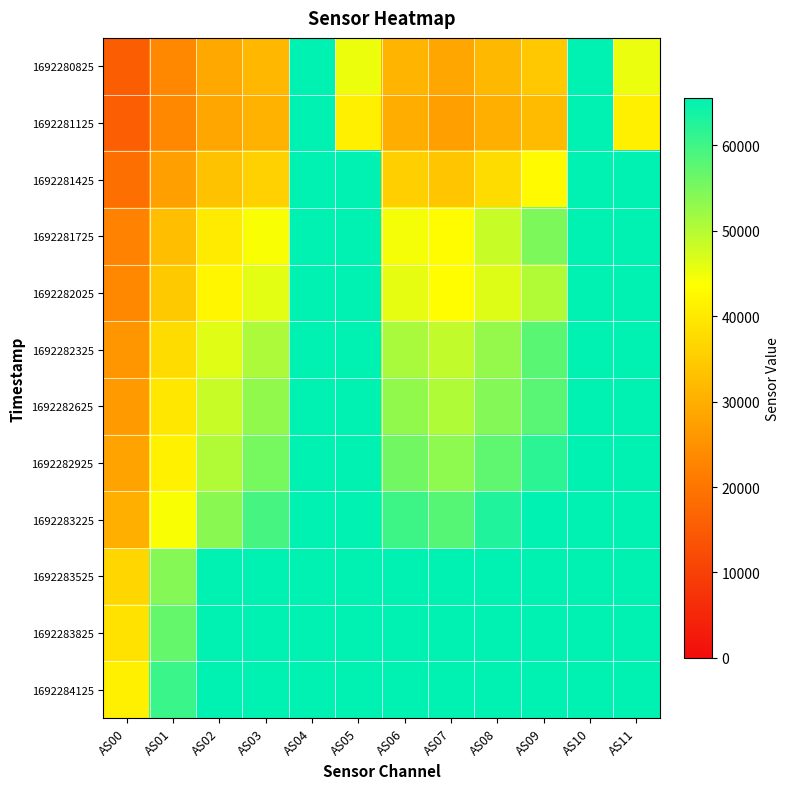

Reading left to right, what are all the values shown in this chart?

1692280825: AS00=15408	AS01=23545	AS02=29030	AS03=31470	AS04=65535	AS05=45310	AS06=30912	AS07=28780	AS08=31595	AS09=34370	AS10=65535	AS11=45324
1692281125: AS00=15563	AS01=23487	AS02=28676	AS03=30608	AS04=65535	AS05=41189	AS06=29938	AS07=27486	AS08=29968	AS09=32222	AS10=65535	AS11=41190
1692281425: AS00=18749	AS01=27494	AS02=33285	AS03=35849	AS04=65535	AS05=65535	AS06=35536	AS07=33920	AS08=37868	AS09=42892	AS10=65535	AS11=65535
1692281725: AS00=22573	AS01=32862	AS02=40225	AS03=44075	AS04=65535	AS05=65535	AS06=44539	AS07=43148	AS08=48270	AS09=54662	AS10=65535	AS11=65535
1692282025: AS00=23371	AS01=34543	AS02=42140	AS03=45976	AS04=65535	AS05=65535	AS06=45734	AS07=43393	AS08=46548	AS09=50421	AS10=65535	AS11=65535
1692282325: AS00=25762	AS01=37819	AS02=46219	AS03=50764	AS04=65535	AS05=65535	AS06=50949	AS07=48960	AS08=52814	AS09=57771	AS10=65535	AS11=65535
1692282625: AS00=26717	AS01=39559	AS02=48343	AS03=53019	AS04=65535	AS05=65535	AS06=53097	AS07=50500	AS08=54151	AS09=57915	AS10=65535	AS11=65535
1692282925: AS00=27991	AS01=41220	AS02=50349	AS03=55384	AS04=65535	AS05=65535	AS06=55763	AS07=53268	AS08=57315	AS09=61734	AS10=65535	AS11=65535
1692283225: AS00=30090	AS01=44154	AS02=53721	AS03=59419	AS04=65535	AS05=65535	AS06=60259	AS07=58155	AS08=62741	AS09=65535	AS10=65535	AS11=65535
1692283525: AS00=36655	AS01=54114	AS02=65535	AS03=65535	AS04=65535	AS05=65535	AS06=65535	AS07=65535	AS08=65535	AS09=65535	AS10=65535	AS11=65535
1692283825: AS00=38728	AS01=56942	AS02=65535	AS03=65535	AS04=65535	AS05=65535	AS06=65535	AS07=65535	AS08=65535	AS09=65535	AS10=65535	AS11=65535
1692284125: AS00=41175	AS01=60463	AS02=65535	AS03=65535	AS04=65535	AS05=65535	AS06=65535	AS07=65535	AS08=65535	AS09=65535	AS10=65535	AS11=65535